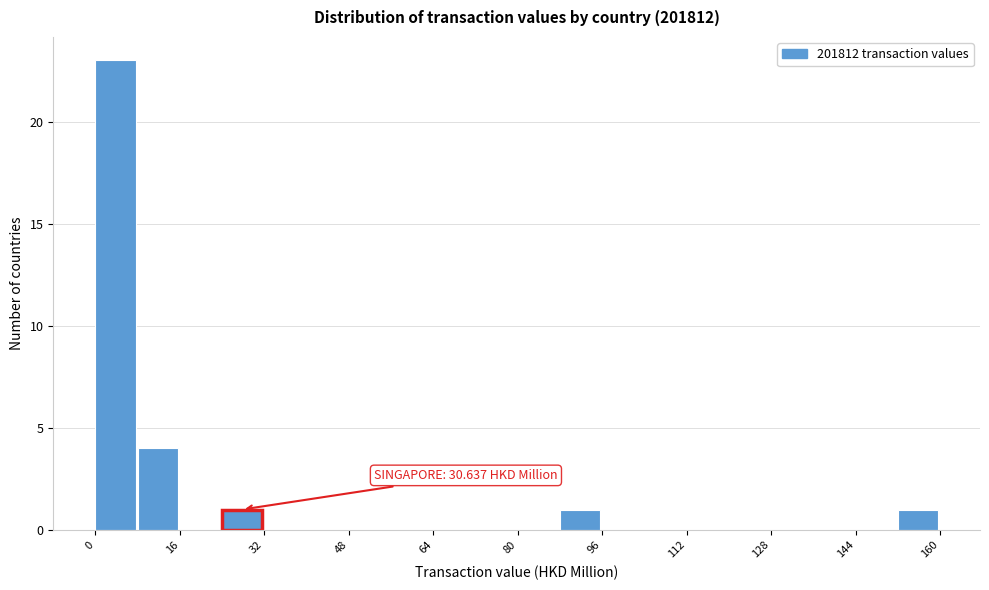

Over which range of the x-axis is the bar tallest?

0 to 8